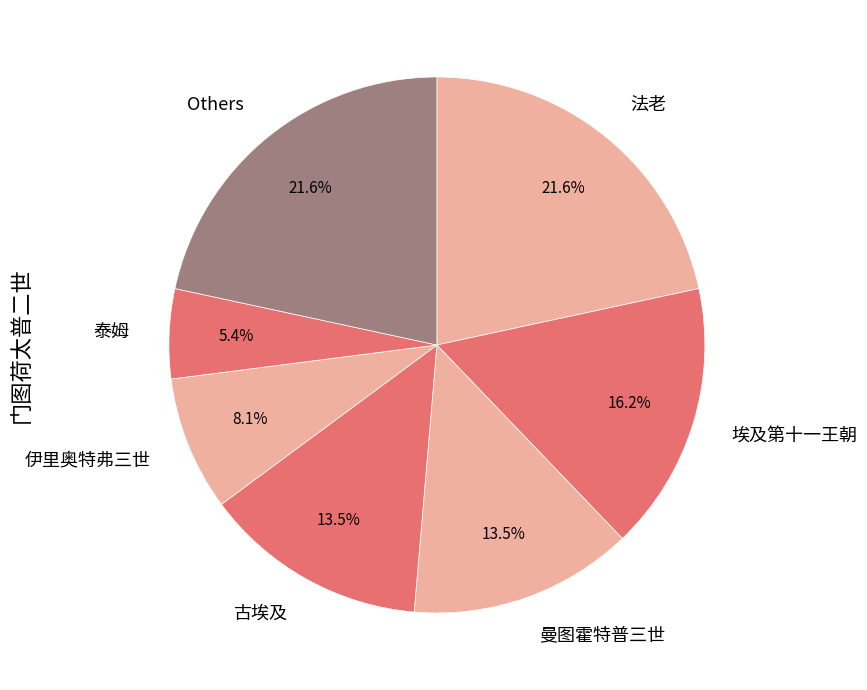

Which slice is the smallest?

泰姆